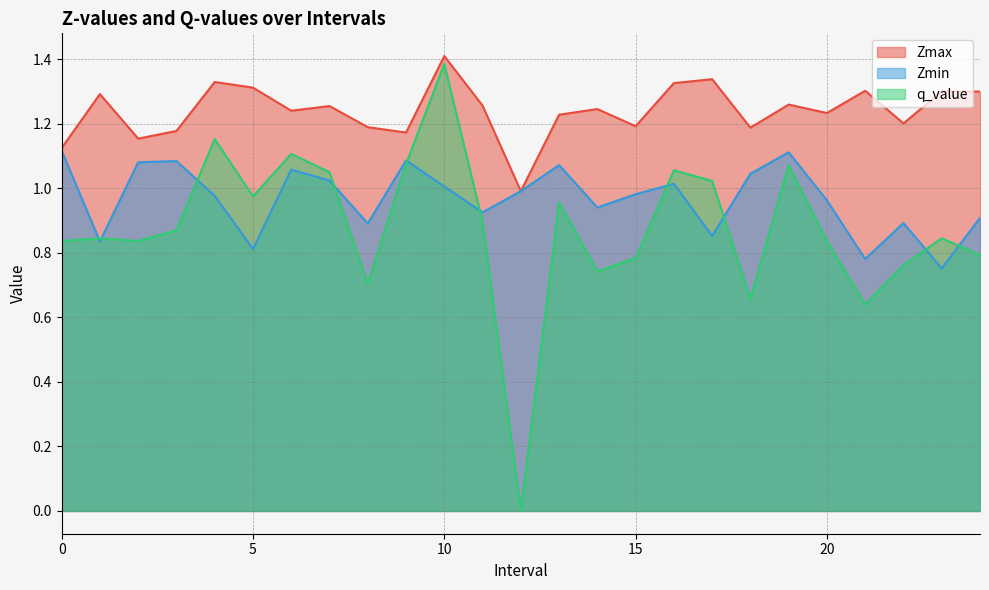

What are all the series names shown in the legend?

Zmax, Zmin, q_value